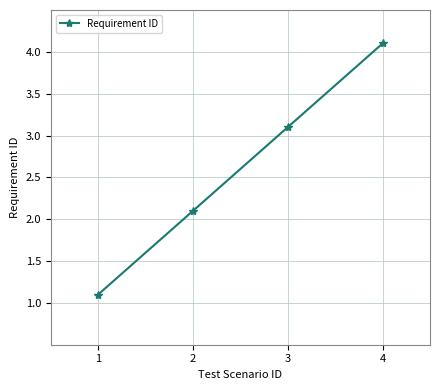

Is it true that the value at 1 is 1.1?

True